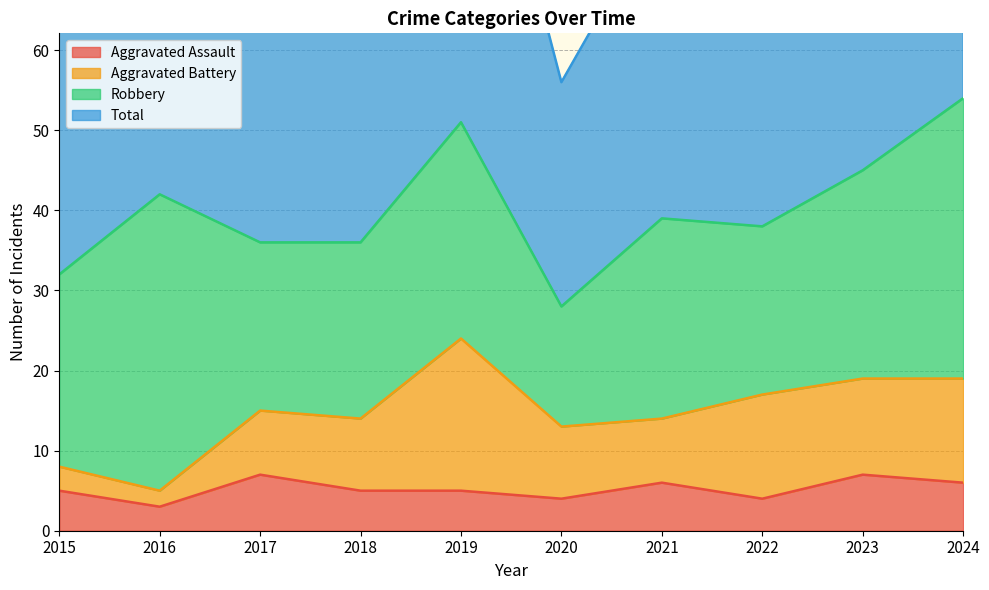

At which label is Total closest to 82?

2016